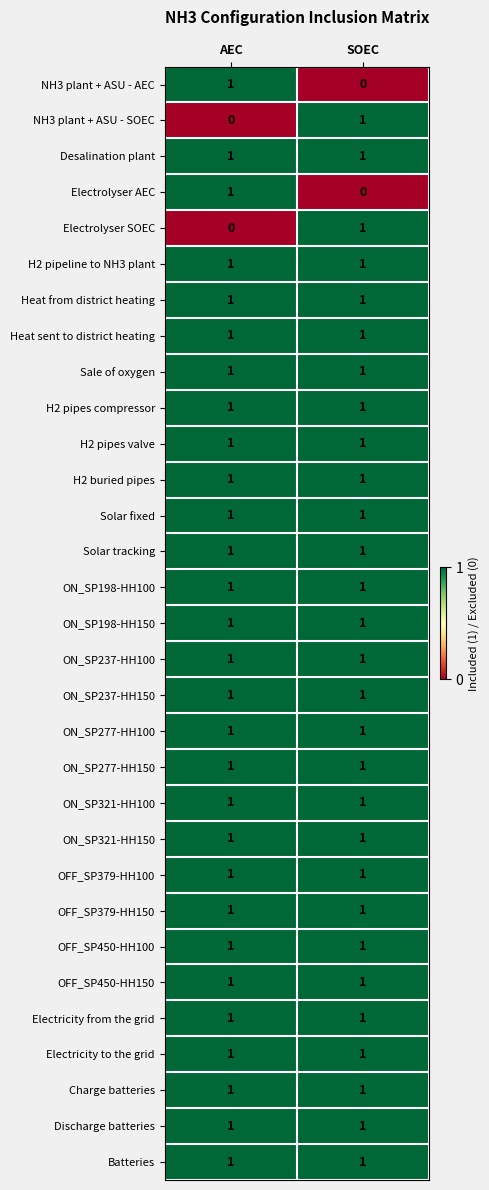

The Electricity to the grid series shows 1 at SOEC. True or false?

True